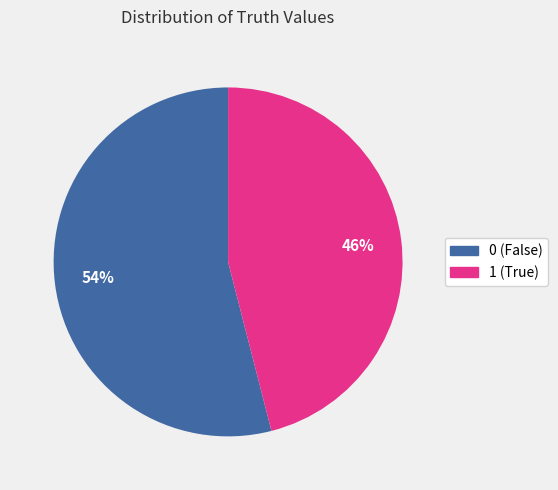

Rank the categories by value from highest to lowest.

0, 1